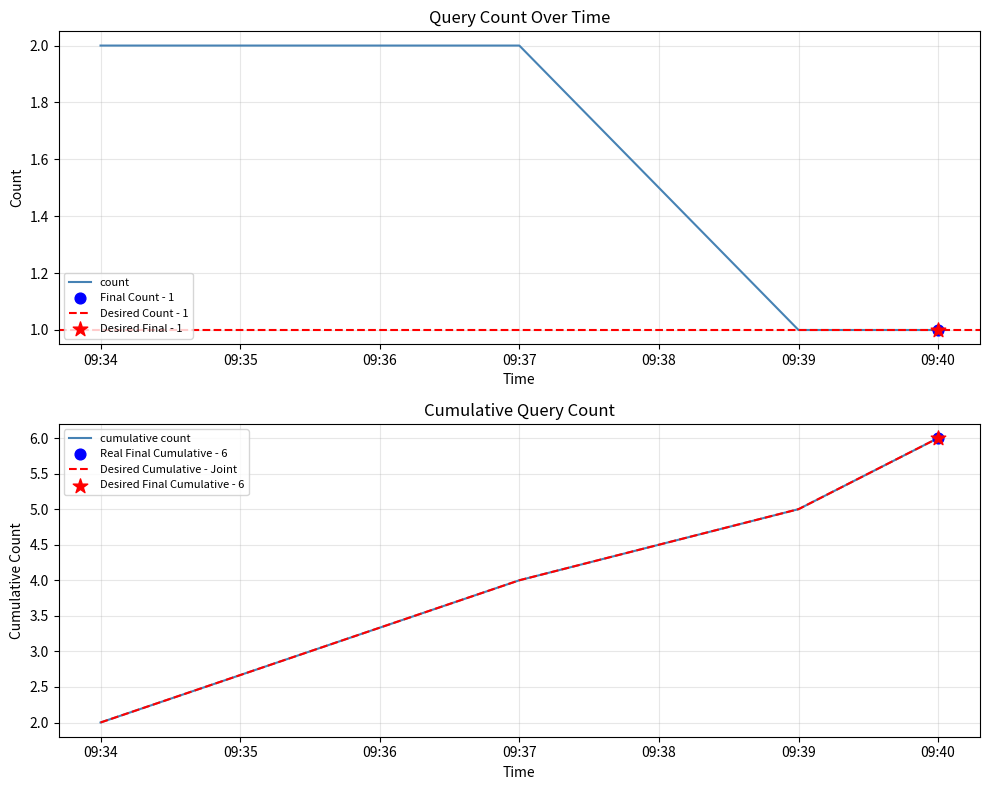

Is it true that count equals 2 at 09:37?

True